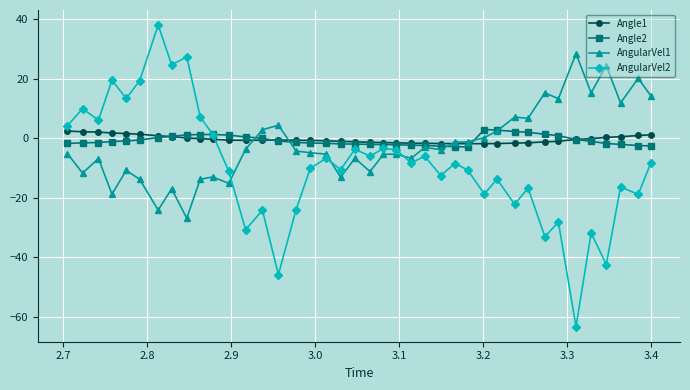

What is the sum of all Angle1 values?

-14.0